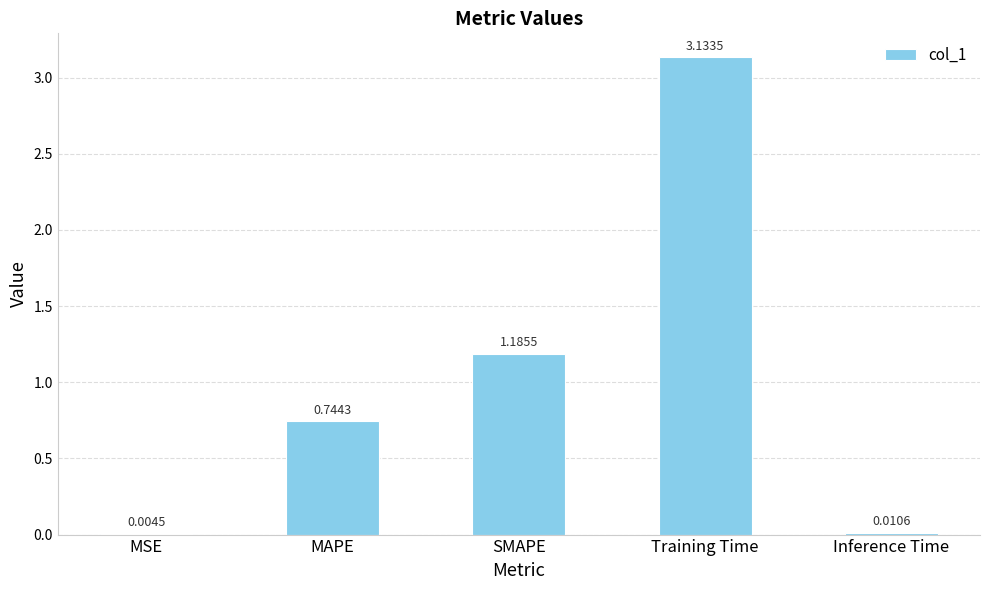

Which category has the highest value across all series?

Training Time